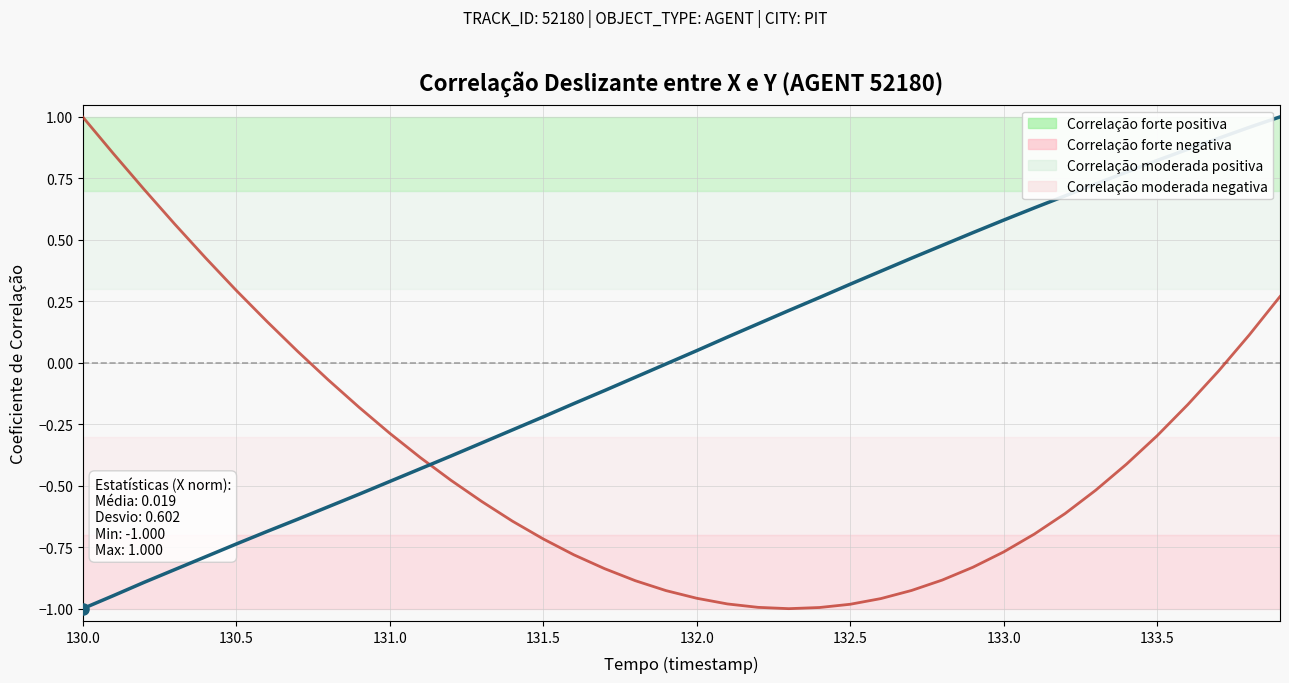

Which category has the lowest value across all series?

130.0